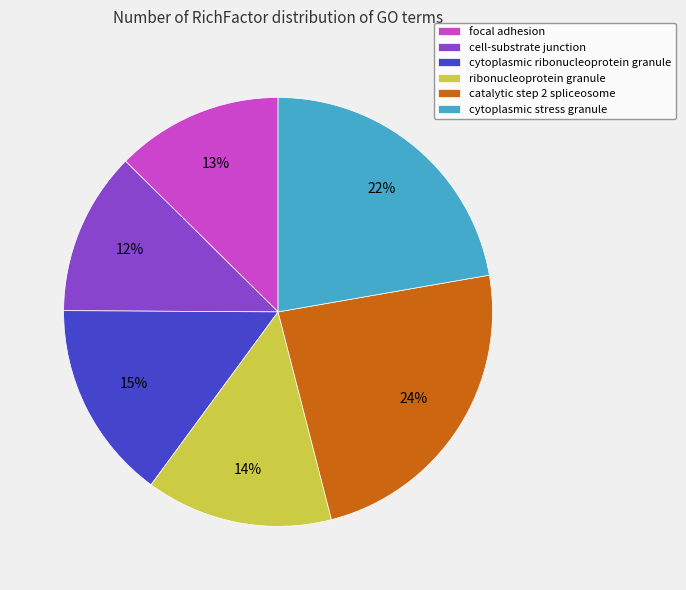

To the nearest percent, what portion does ribonucleoprotein granule represent?

14%